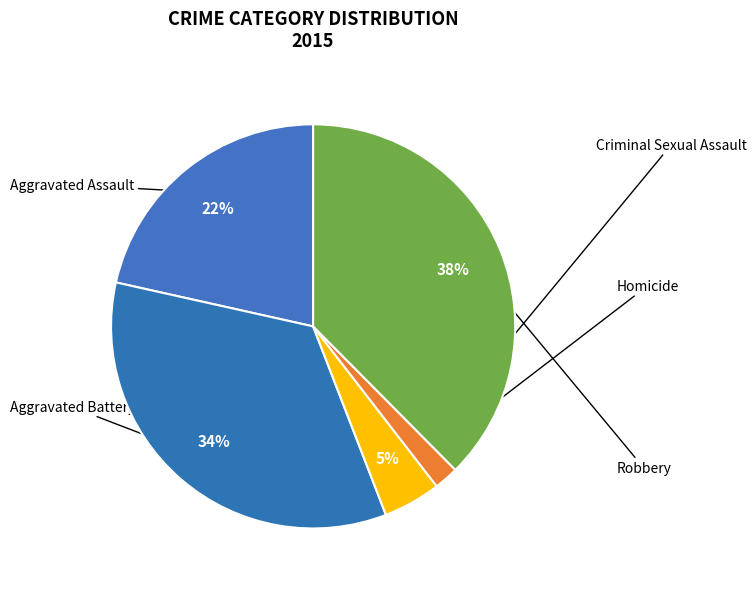

Does any single category account for the majority?

No